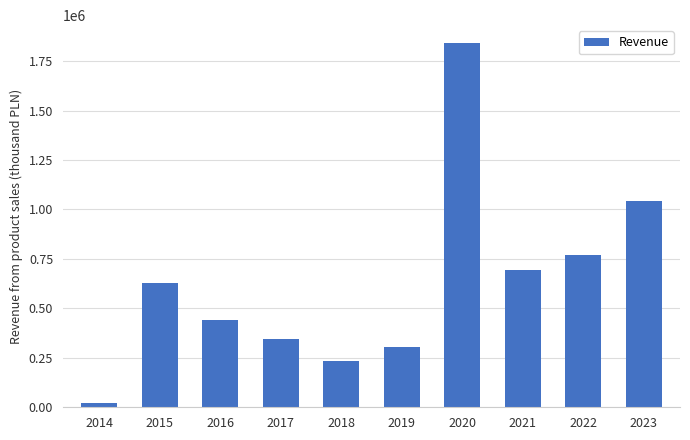

What is the ratio of the value at 2018 to the value at 2021?

0.3